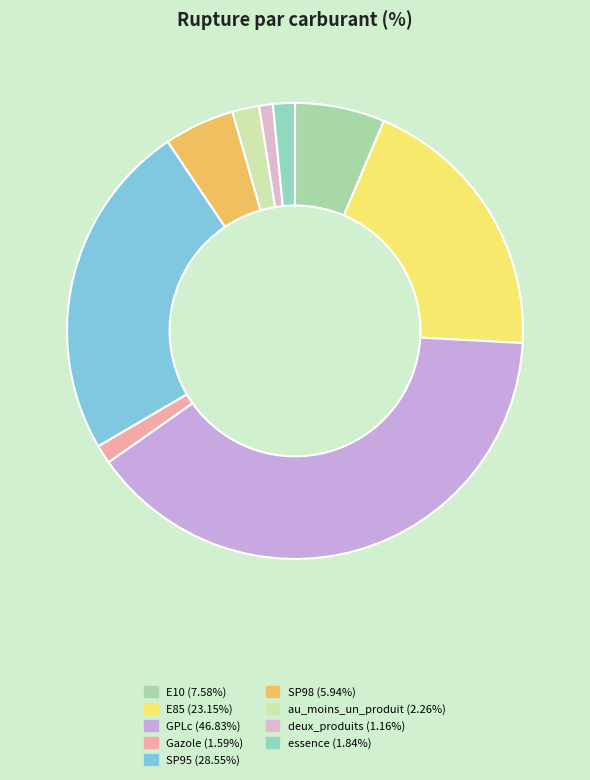

To the nearest percent, what portion does E85 represent?

19%